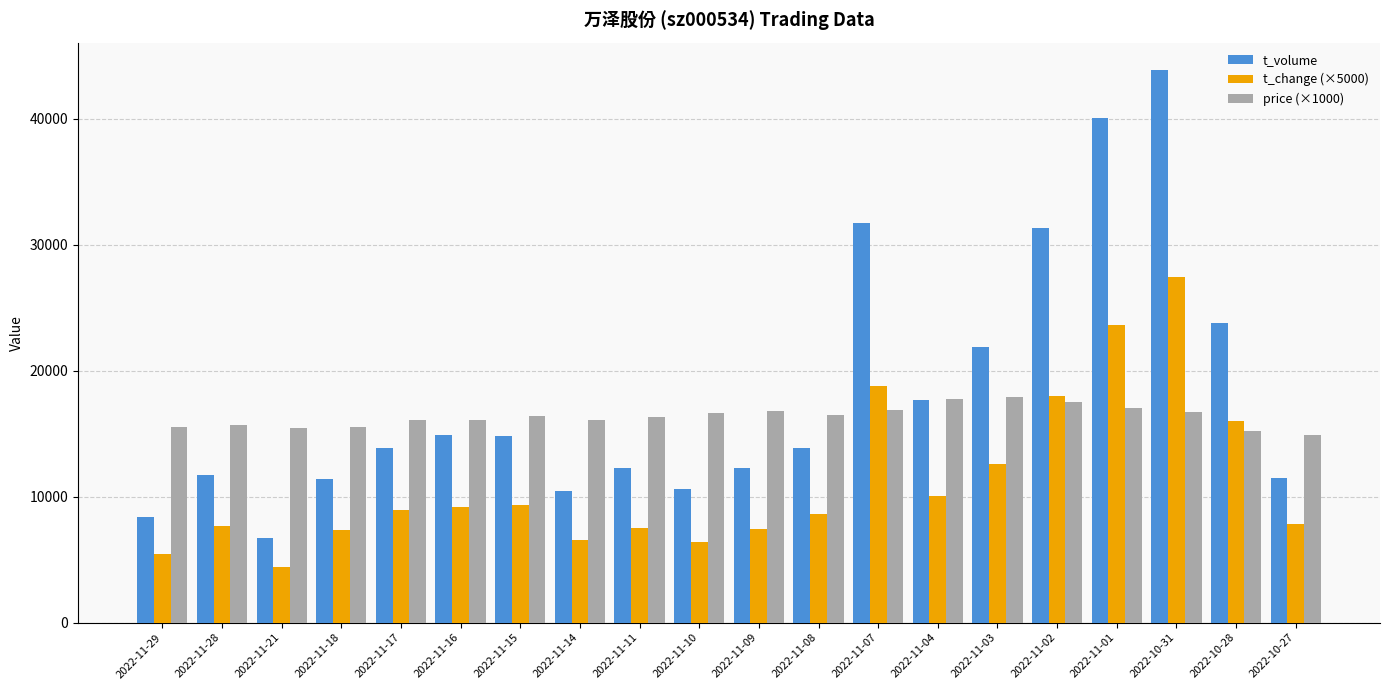

Which series has the largest range (max minus min)?

t_volume